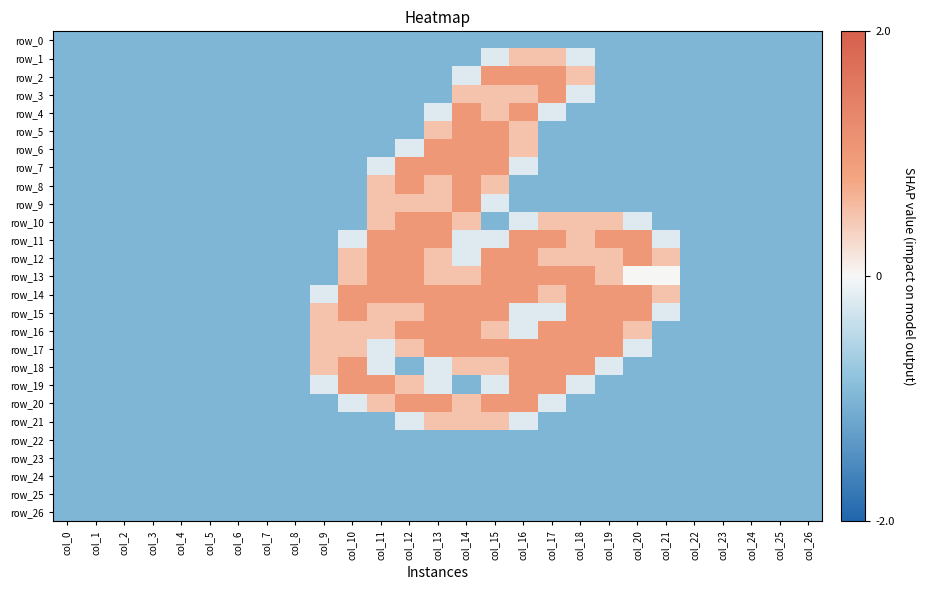

How many row_13 values are between -1 and 0?

17